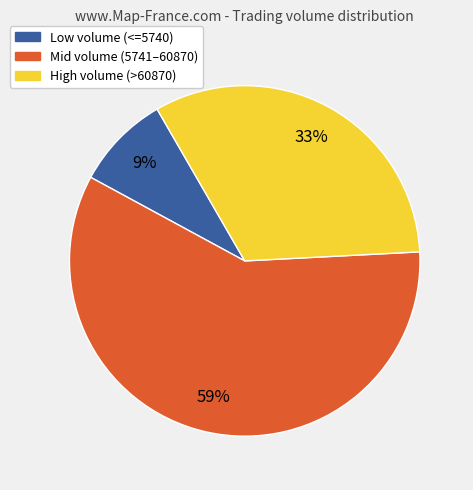

To the nearest percent, what is the difference between the largest and smallest slice percentages?

50%